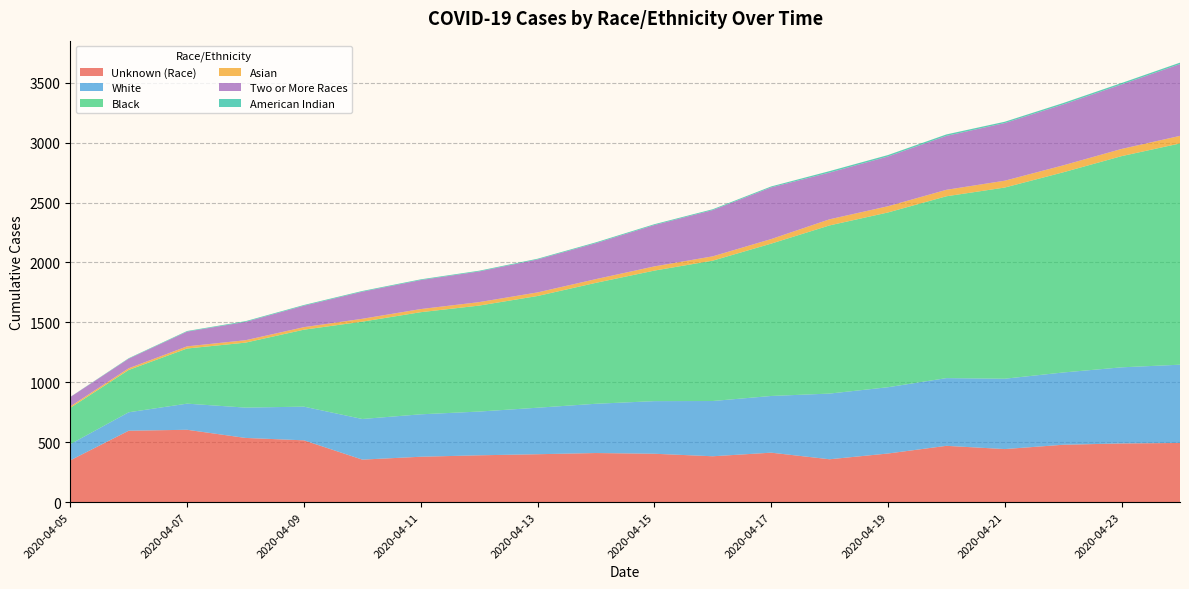

Reading right to left, extract all data points from this chart.

Unknown (Race): 2020-04-24=494	2020-04-23=490	2020-04-22=479	2020-04-21=443	2020-04-20=470	2020-04-19=406	2020-04-18=358	2020-04-17=413	2020-04-16=383	2020-04-15=404	2020-04-14=410	2020-04-13=400	2020-04-12=391	2020-04-11=379	2020-04-10=355	2020-04-09=516	2020-04-08=536	2020-04-07=604	2020-04-06=596	2020-04-05=349
White: 2020-04-24=653	2020-04-23=635	2020-04-22=603	2020-04-21=587	2020-04-20=565	2020-04-19=553	2020-04-18=548	2020-04-17=473	2020-04-16=461	2020-04-15=439	2020-04-14=411	2020-04-13=388	2020-04-12=365	2020-04-11=354	2020-04-10=339	2020-04-09=281	2020-04-08=253	2020-04-07=218	2020-04-06=154	2020-04-05=135
Black: 2020-04-24=1846	2020-04-23=1762	2020-04-22=1670	2020-04-21=1595	2020-04-20=1517	2020-04-19=1458	2020-04-18=1403	2020-04-17=1271	2020-04-16=1171	2020-04-15=1089	2020-04-14=1009	2020-04-13=932	2020-04-12=884	2020-04-11=852	2020-04-10=812	2020-04-09=642	2020-04-08=542	2020-04-07=460	2020-04-06=353	2020-04-05=303
Asian: 2020-04-24=63	2020-04-23=60	2020-04-22=58	2020-04-21=57	2020-04-20=54	2020-04-19=52	2020-04-18=51	2020-04-17=38	2020-04-16=36	2020-04-15=35	2020-04-14=31	2020-04-13=30	2020-04-12=29	2020-04-11=26	2020-04-10=24	2020-04-09=21	2020-04-08=20	2020-04-07=18	2020-04-06=14	2020-04-05=12
Two or More Races: 2020-04-24=599	2020-04-23=538	2020-04-22=508	2020-04-21=481	2020-04-20=450	2020-04-19=415	2020-04-18=390	2020-04-17=431	2020-04-16=386	2020-04-15=345	2020-04-14=300	2020-04-13=275	2020-04-12=256	2020-04-11=242	2020-04-10=226	2020-04-09=179	2020-04-08=153	2020-04-07=123	2020-04-06=80	2020-04-05=78
American Indian: 2020-04-24=12	2020-04-23=12	2020-04-22=12	2020-04-21=11	2020-04-20=12	2020-04-19=12	2020-04-18=12	2020-04-17=8	2020-04-16=7	2020-04-15=7	2020-04-14=7	2020-04-13=6	2020-04-12=6	2020-04-11=6	2020-04-10=6	2020-04-09=6	2020-04-08=6	2020-04-07=5	2020-04-06=4	2020-04-05=1